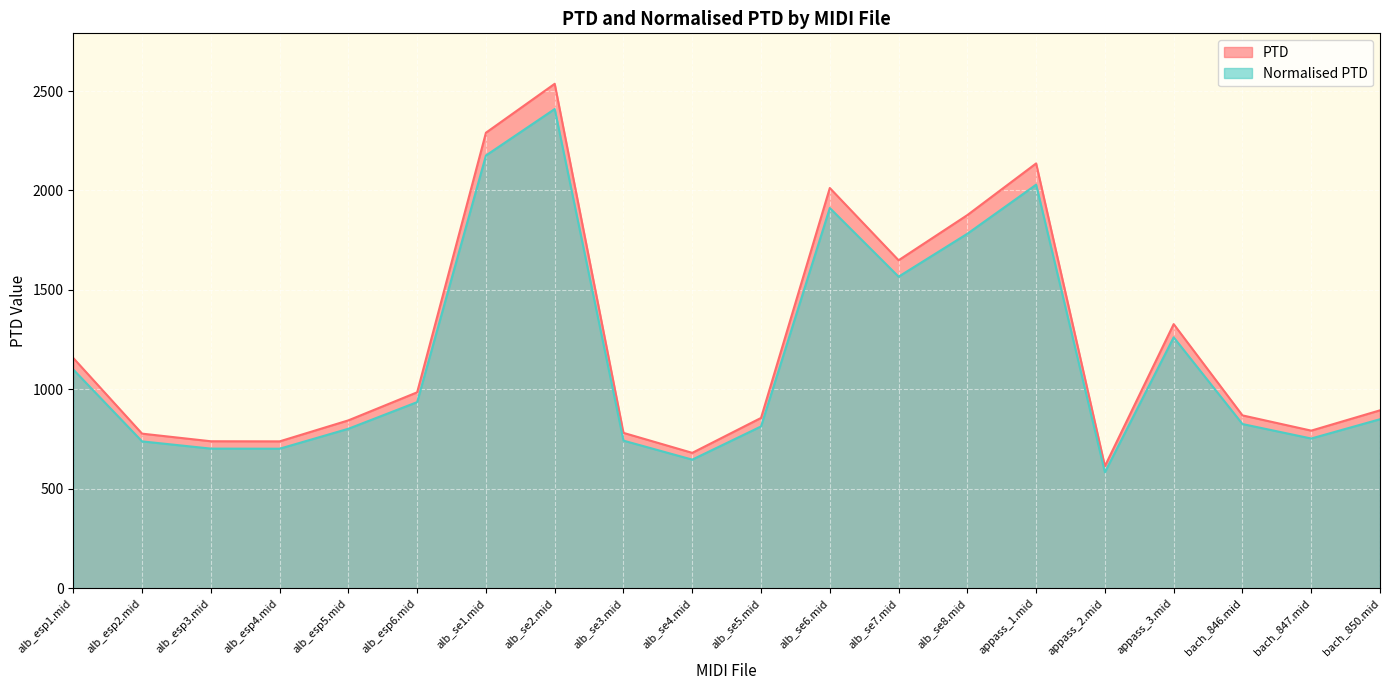

List the series in order of their peak value, lowest first.

Normalised PTD, PTD